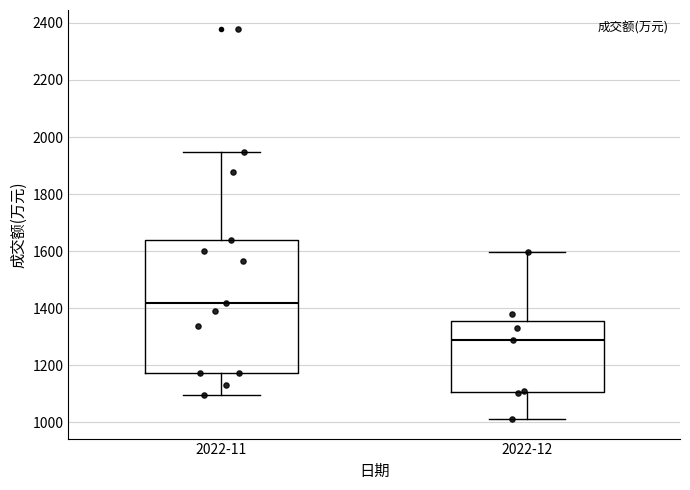

Which box is the tallest, from its lower edge to its upper edge?

2022-11